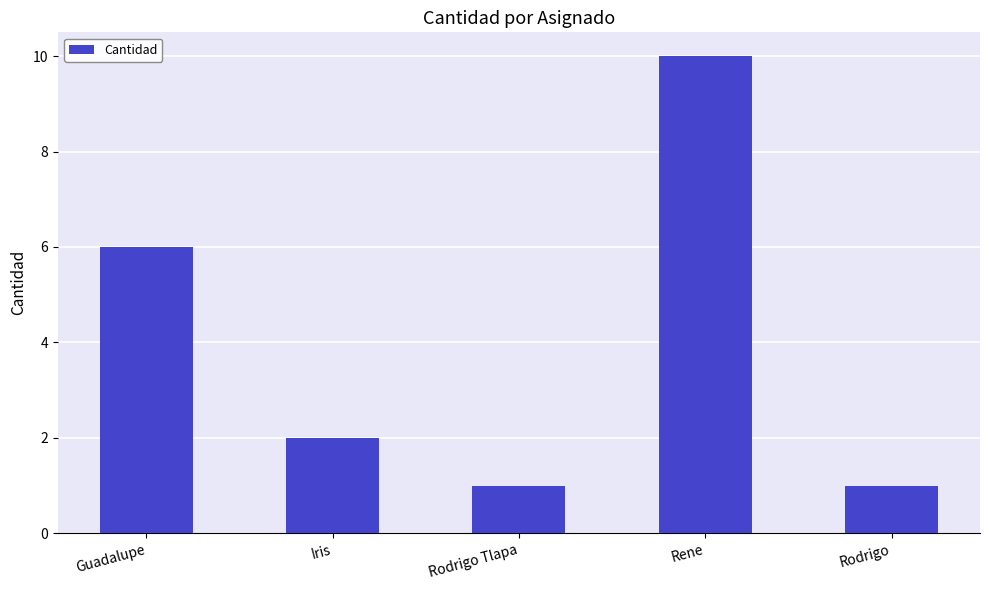

What is the difference between the maximum and minimum values?

9